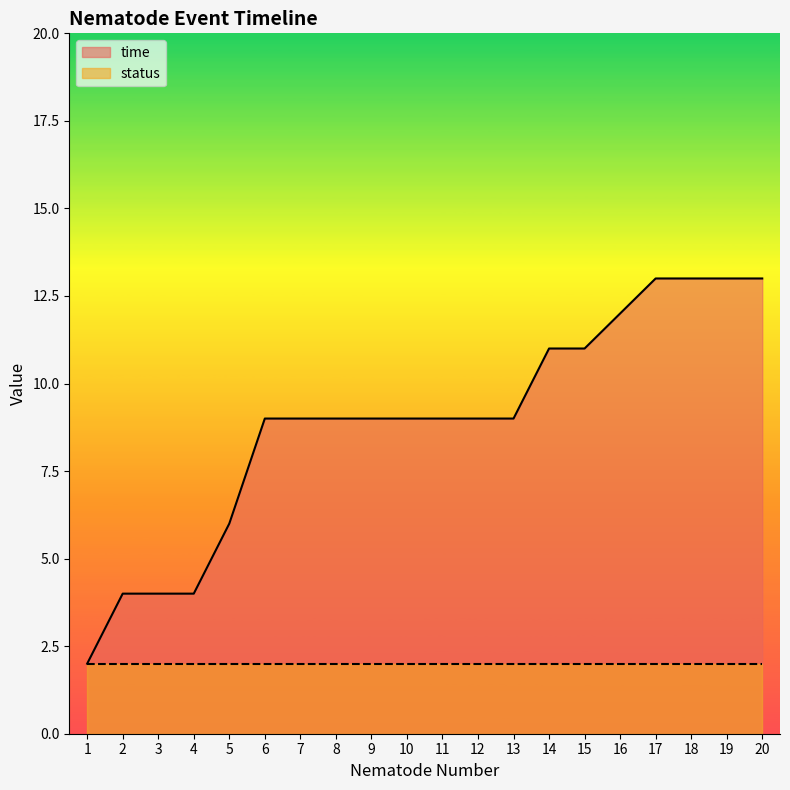

Is it true that the value at 3 is 2?

False